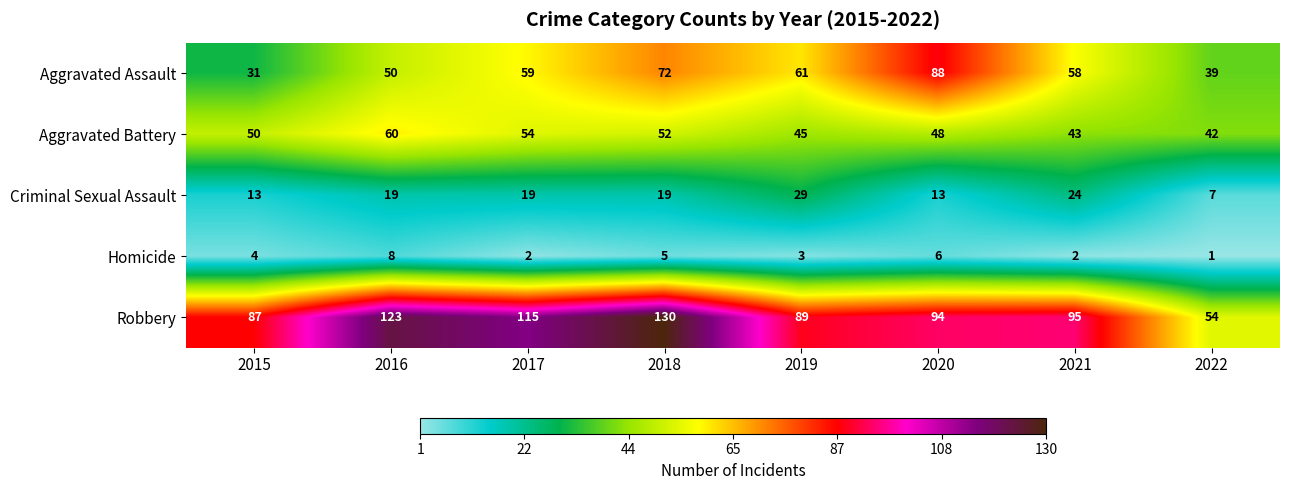

At which category is the sum across all series the highest?

2018